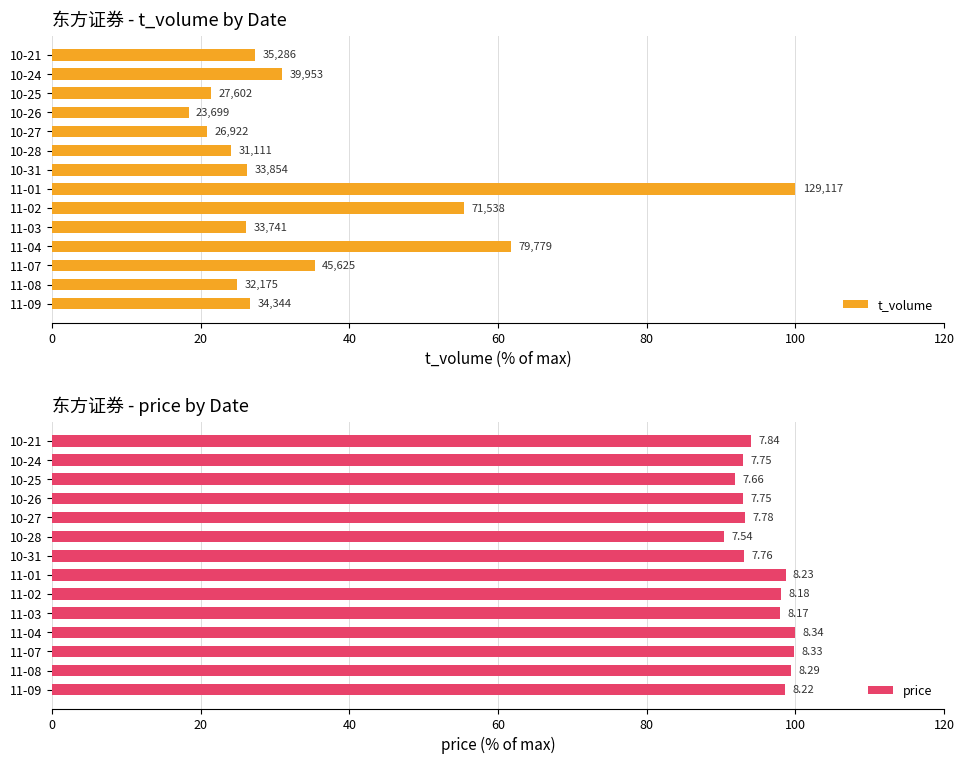

The price series shows 92.9 at 10-24. True or false?

True